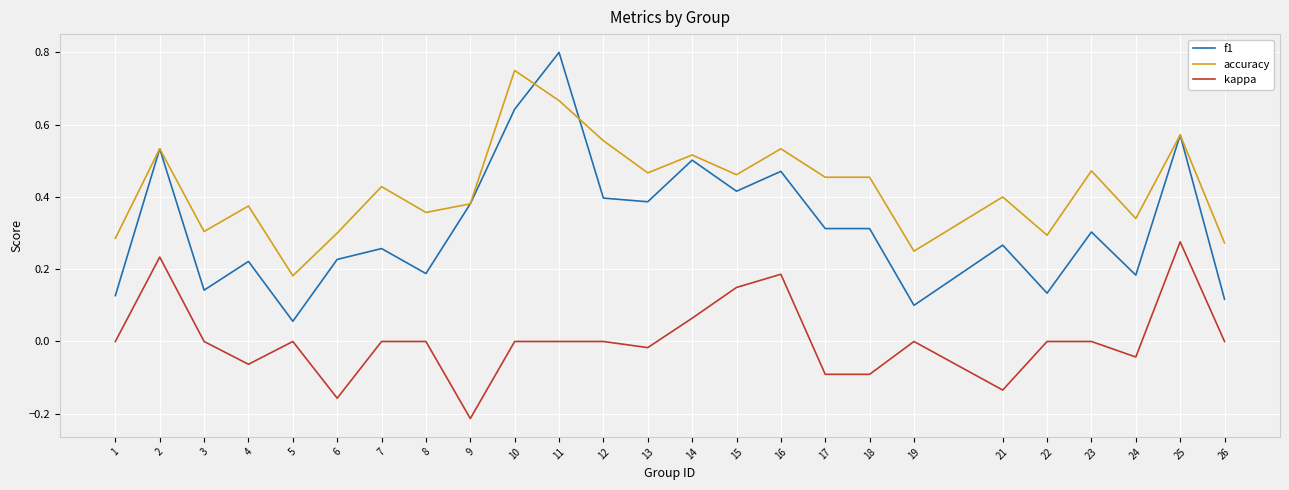

Which series has the largest total across all categories?

accuracy